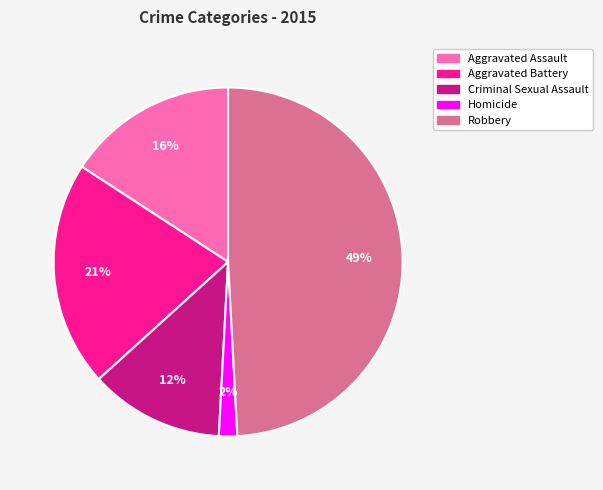

The Aggravated Battery slice represents 30% of the pie. True or false?

False